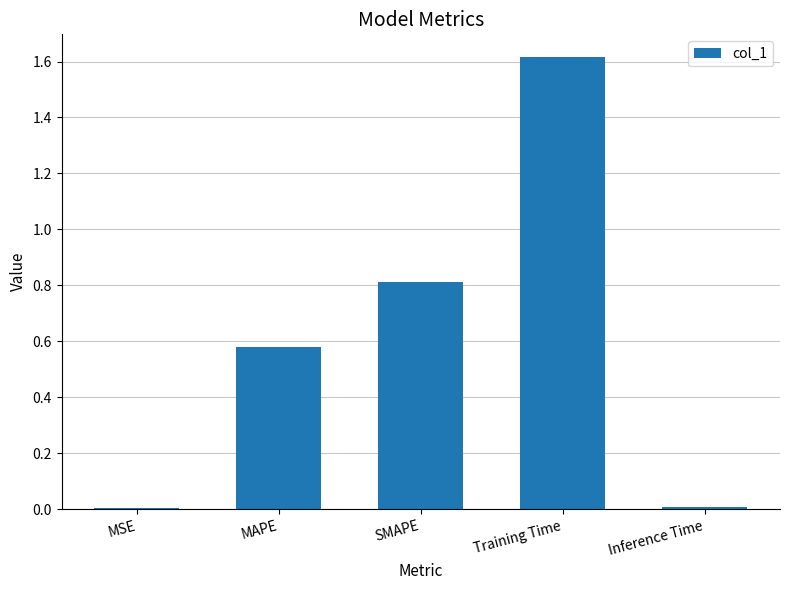

Between SMAPE and Inference Time, which is larger?

SMAPE